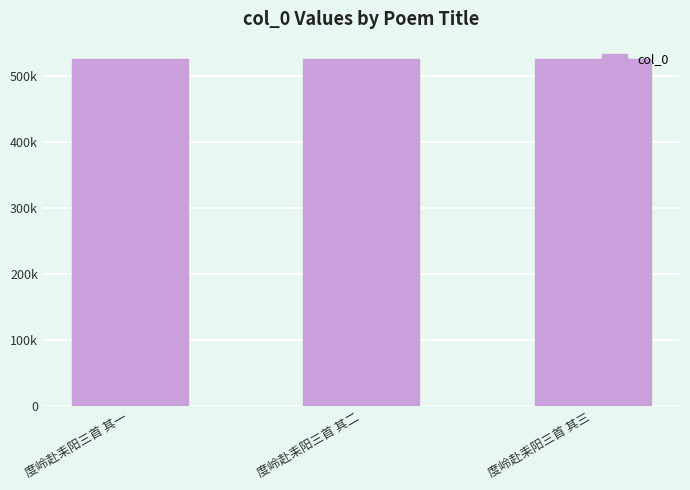

List the labels in order of value, largest first.

度岭赴耒阳三首 其三, 度岭赴耒阳三首 其二, 度岭赴耒阳三首 其一